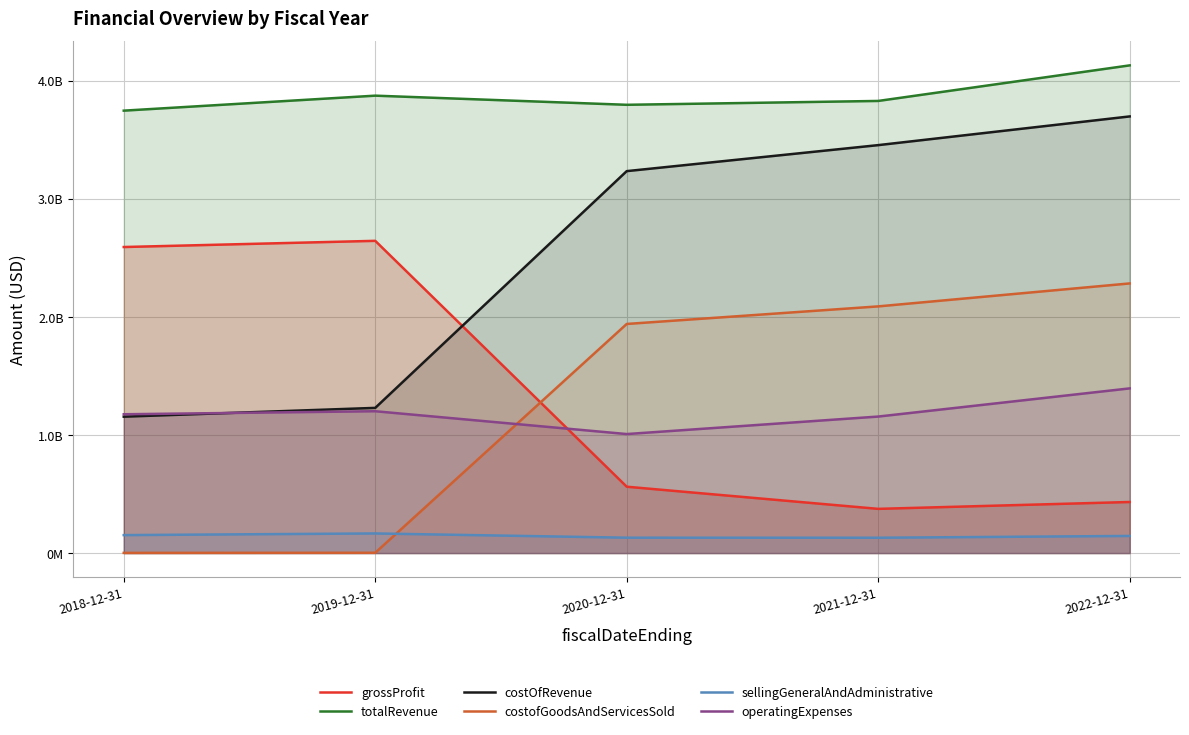

How many interior local peaks does the grossProfit series have?

1